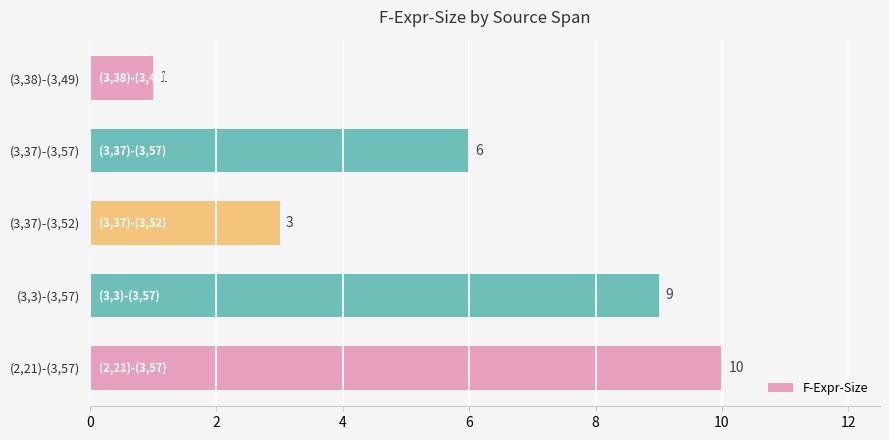

How many values are between 3 and 9?

3